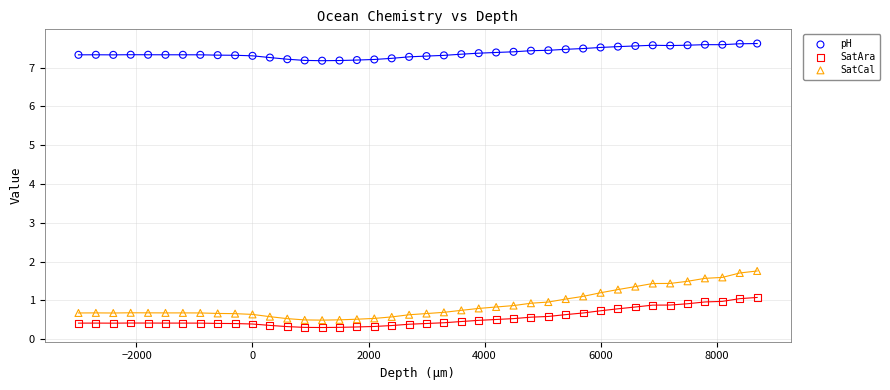

Which series contains the highest Y value?

pH